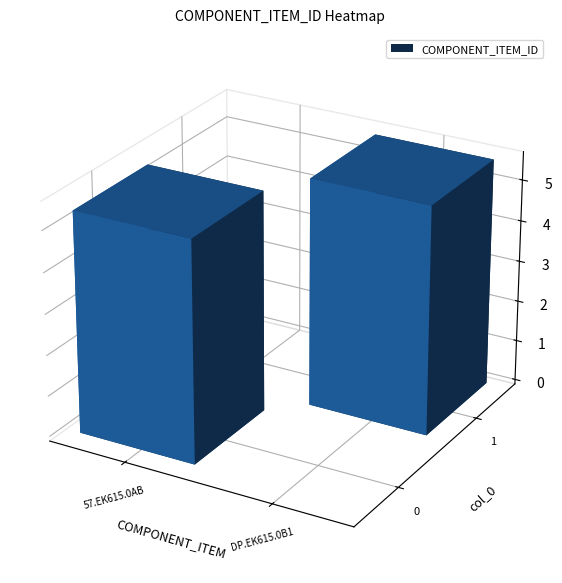

Reading left to right, transcribe all the data shown in this chart.

57.EK615.0AB: 0=5397067	1=0
DP.EK615.0B1: 0=0	1=5569219